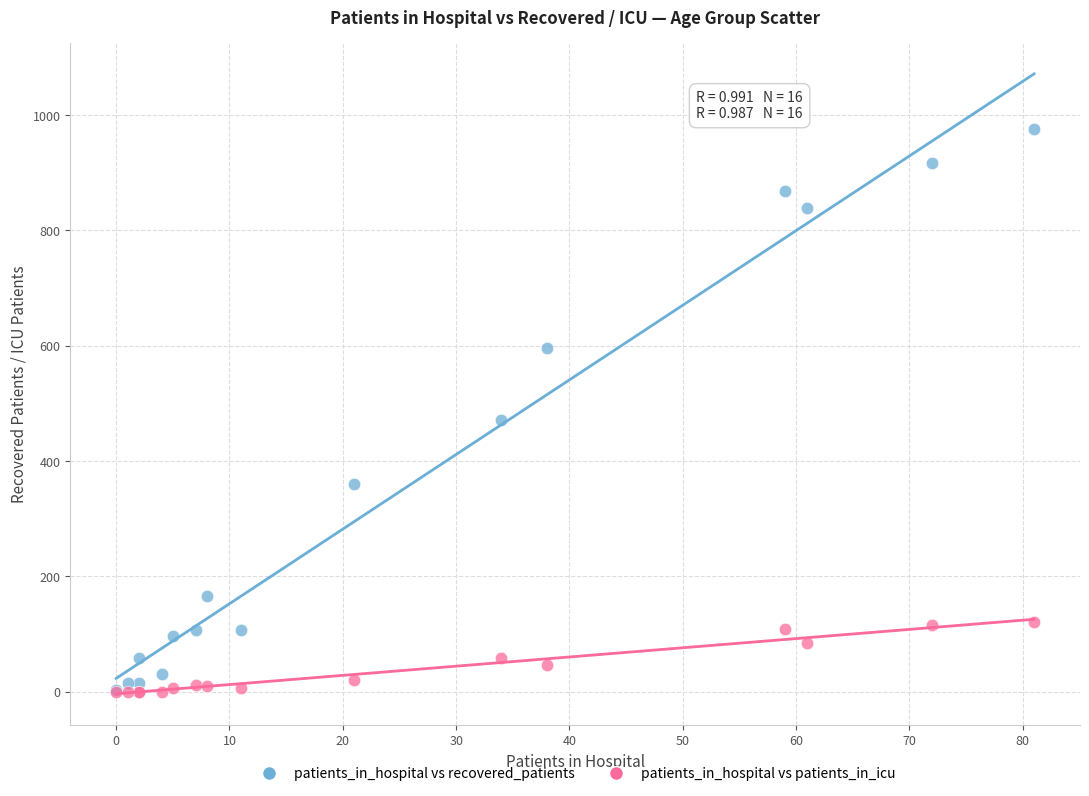

Across all series, what Y value is closest to 488?

471